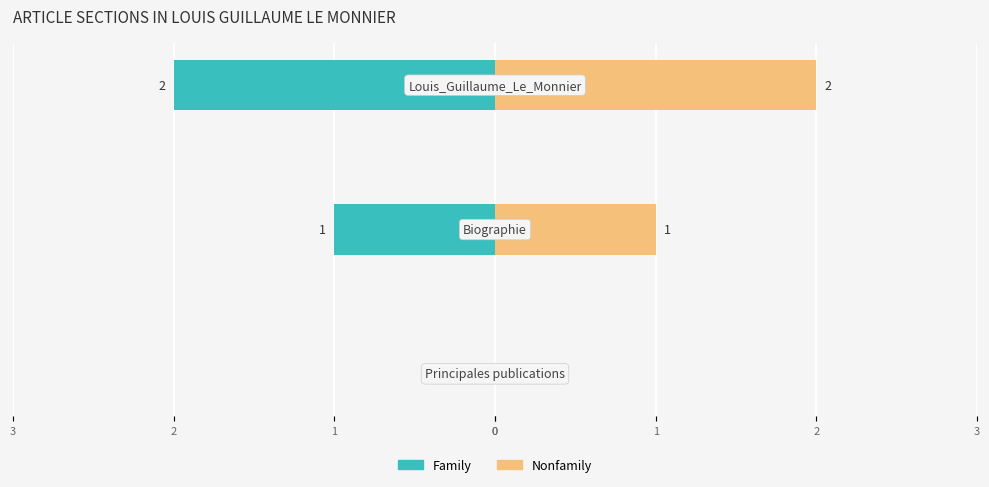

What is the approximate value of Family at 1?

-1